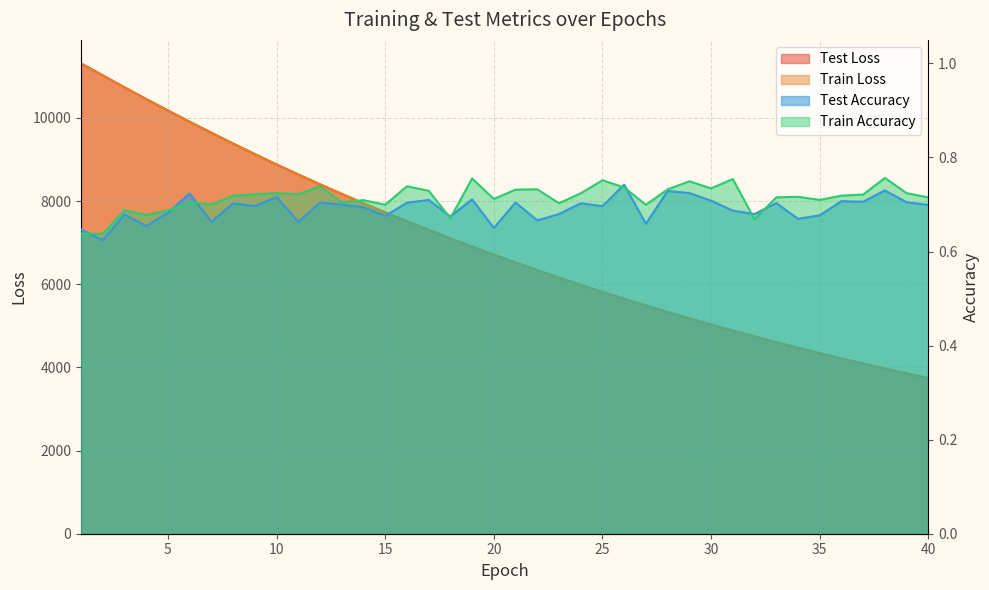

Between 19 and 2, which is larger?

2